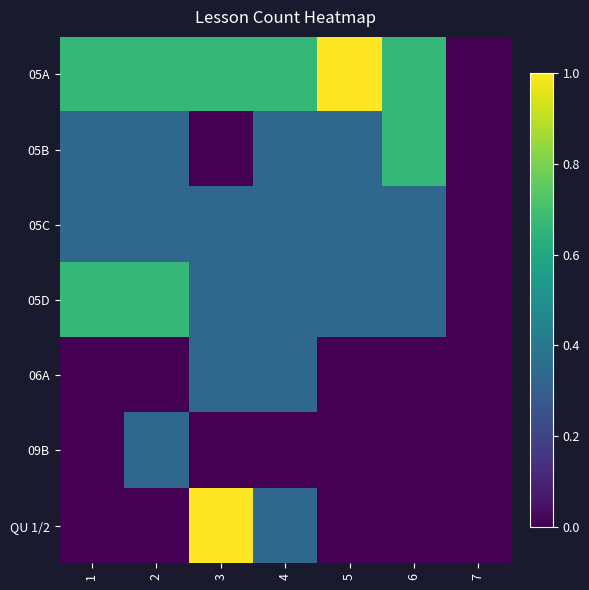

Reading left to right, extract all data points from this chart.

05A: 1=0.7	2=0.7	3=0.7	4=0.7	5=1.0	6=0.7	7=0.0
05B: 1=0.3	2=0.3	3=0.0	4=0.3	5=0.3	6=0.7	7=0.0
05C: 1=0.3	2=0.3	3=0.3	4=0.3	5=0.3	6=0.3	7=0.0
05D: 1=0.7	2=0.7	3=0.3	4=0.3	5=0.3	6=0.3	7=0.0
06A: 1=0.0	2=0.0	3=0.3	4=0.3	5=0.0	6=0.0	7=0.0
09B: 1=0.0	2=0.3	3=0.0	4=0.0	5=0.0	6=0.0	7=0.0
QU 1/2: 1=0.0	2=0.0	3=1.0	4=0.3	5=0.0	6=0.0	7=0.0